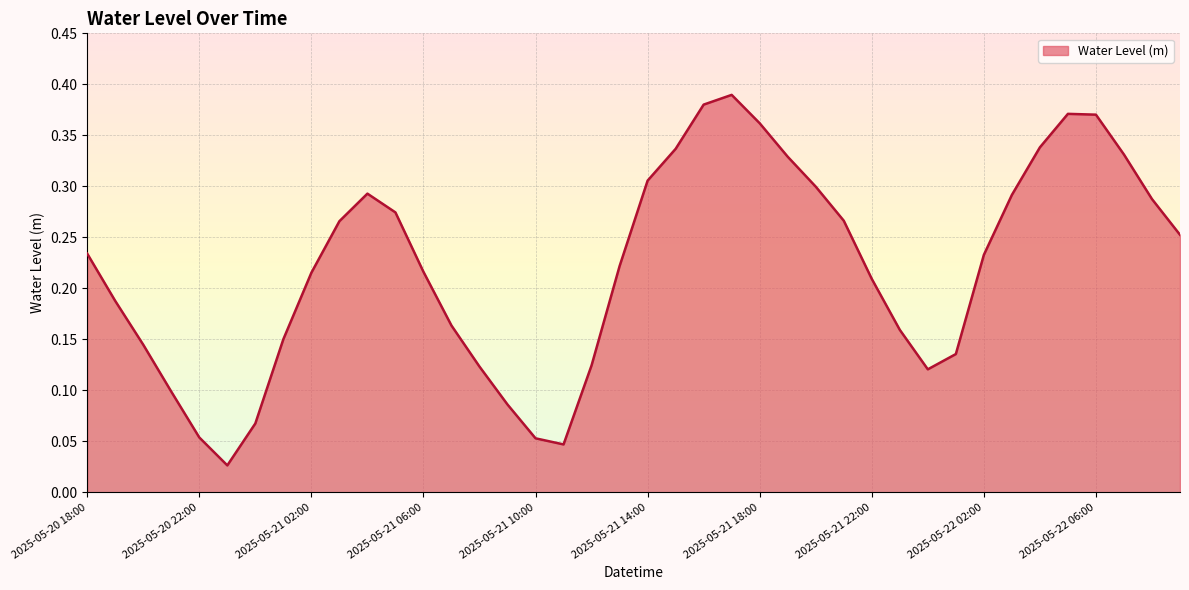

Does the chart have visible grid lines?

Yes